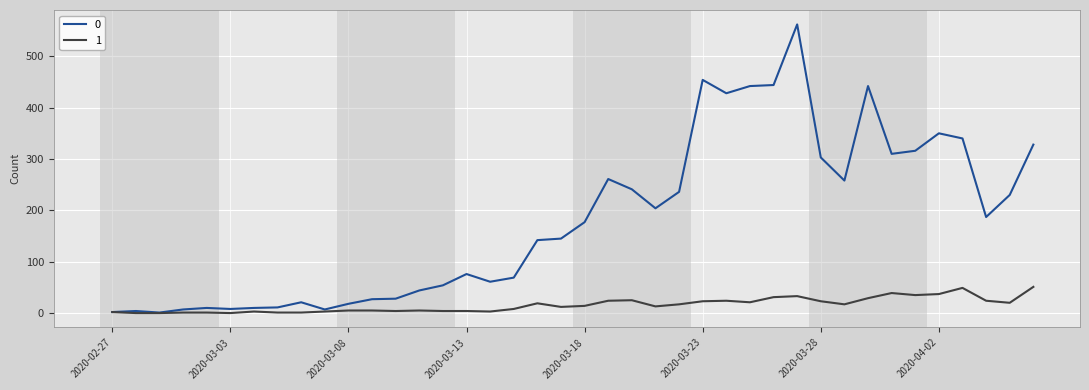

At how many categories does at least one series exceed 476?

1